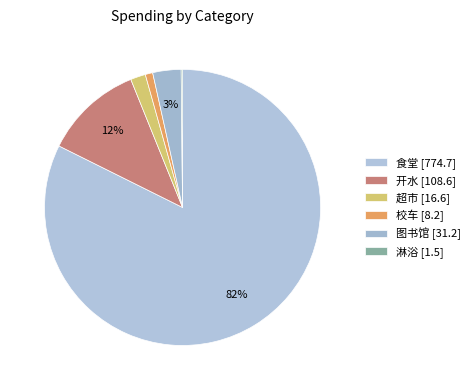

Combined, do 校车 and 图书馆 account for over 50%?

No